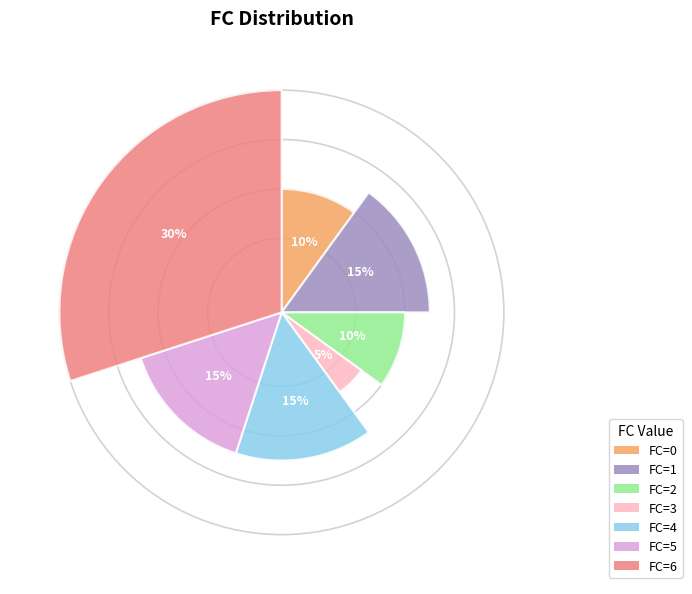

What is the ratio of the value at 6 to the value at 1?

2.0